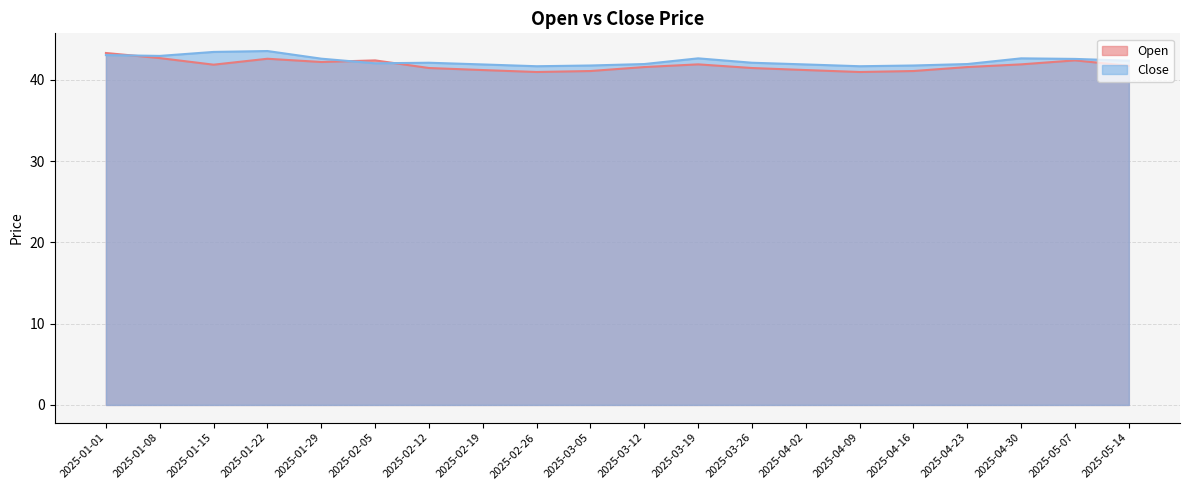

How many lines are shown in the chart?

2